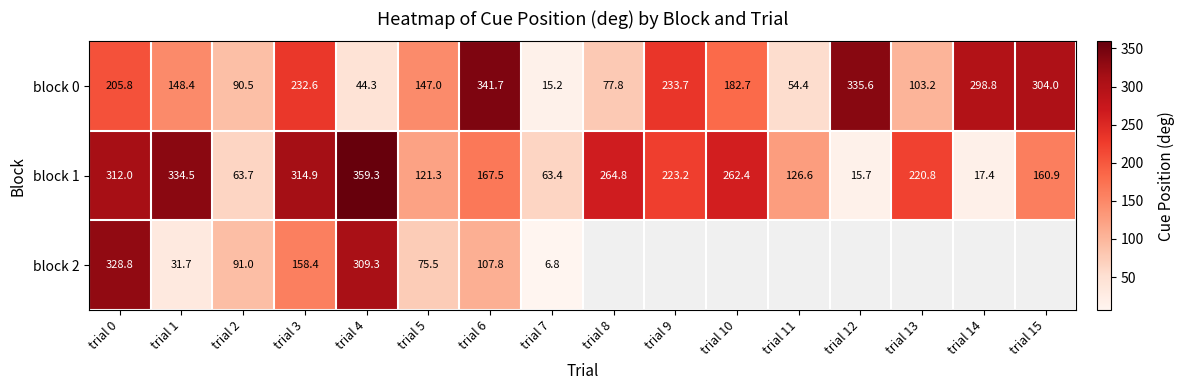

True or false: block 2 has a value of 309.3 at trial 4.

True